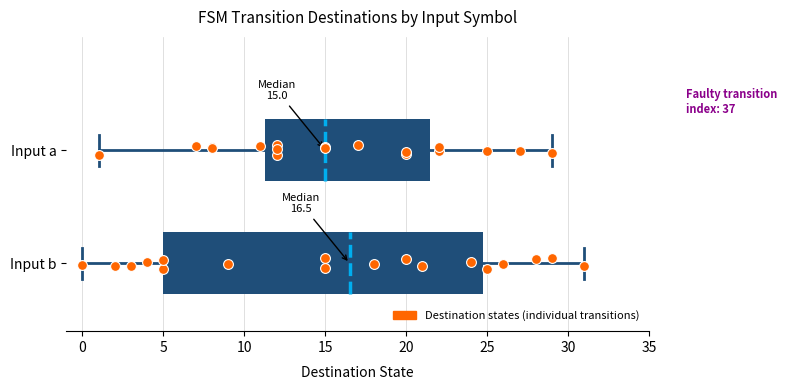

Which box's median line is the furthest to the right?

Input b